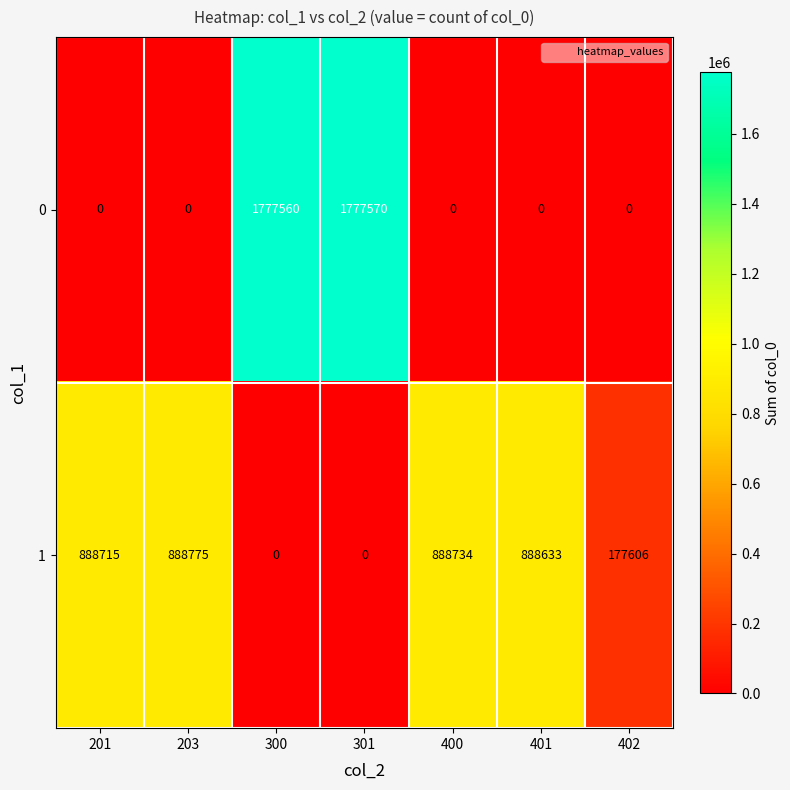

Rank the series by their maximum value, from lowest to highest.

row_1, row_0